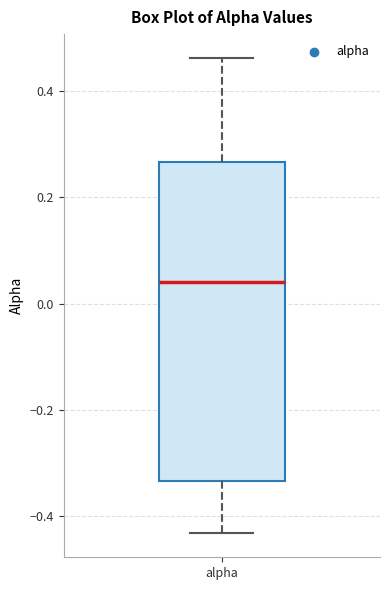

Read this box plot against the y-axis: the position of the median line, the range covered by the box, and the ends of both whiskers. The values are not printed on the chart, so give them approximately, as read against the axis.

median 0.04, box -0.34 to 0.26, whiskers -0.44 to 0.46